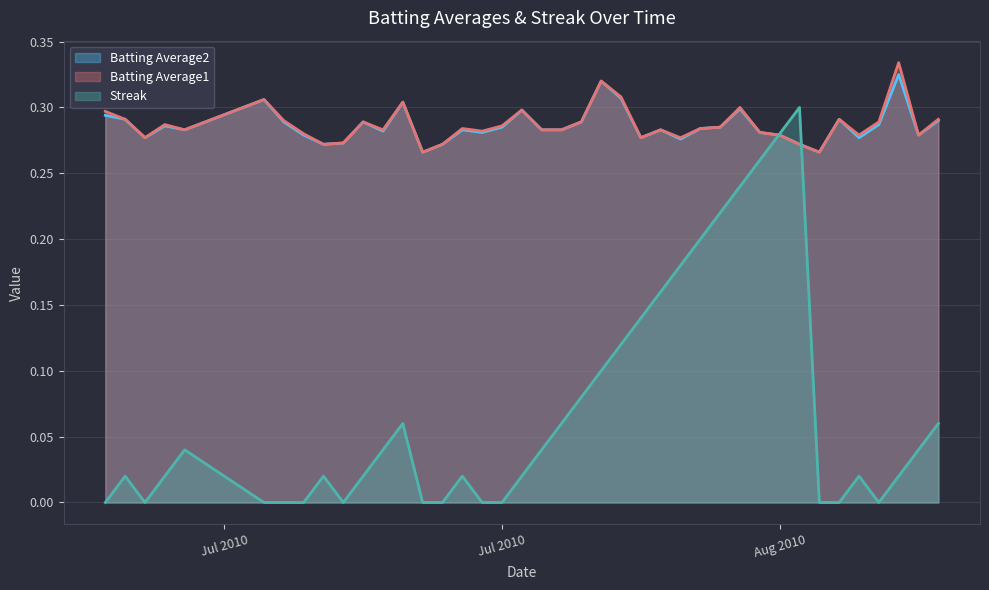

True or false: Batting Average1 has a value of 0.5 at 2010-07-09.

False